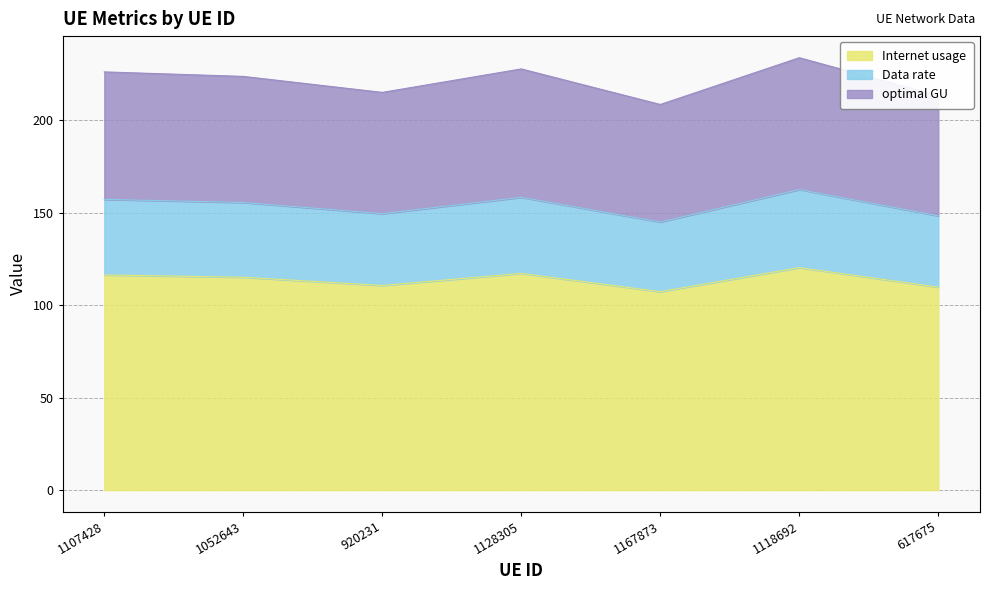

How many lines are shown in the chart?

3